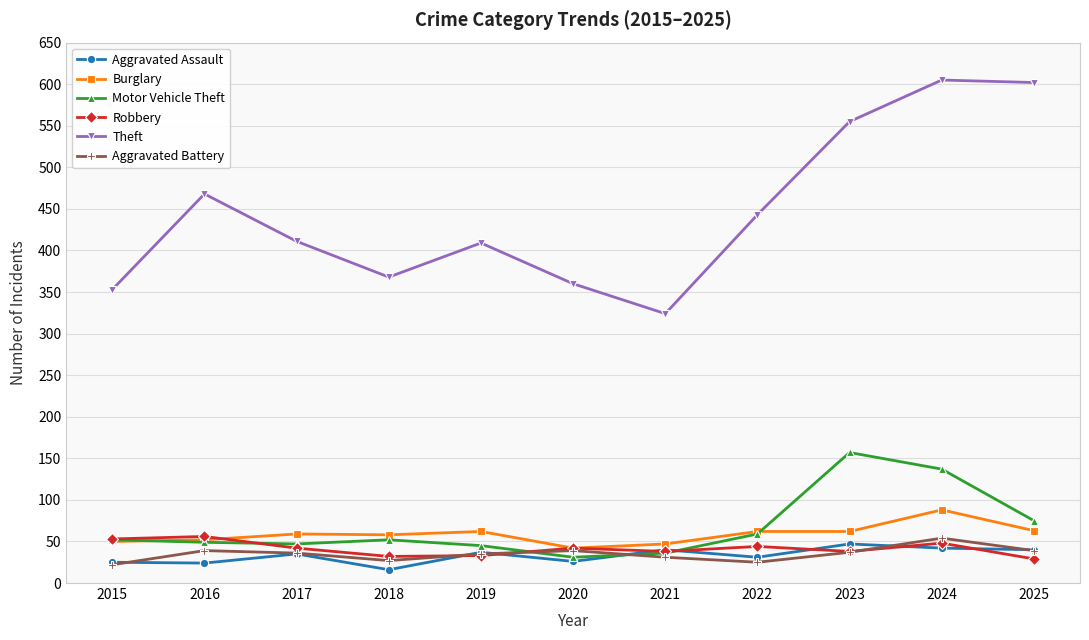

True or false: Robbery has a value of 38 at 2021.

True